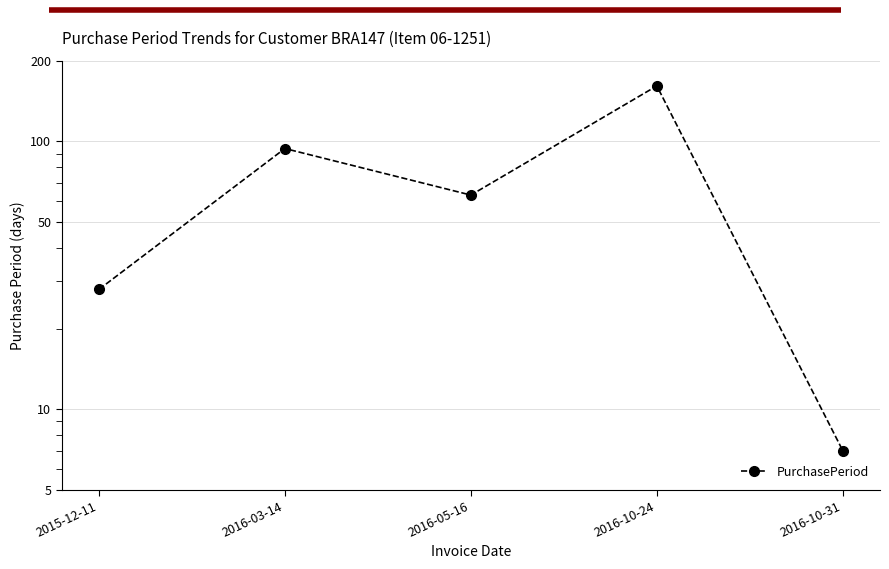

What is the change in value from 2016-05-16 to 2016-10-31?

-56